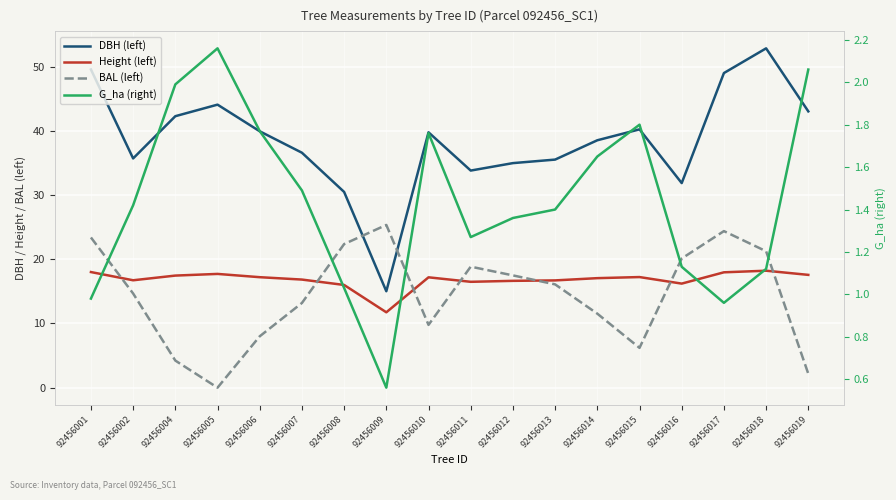

True or false: G_ha (right) and Height (left) cross at least once.

False